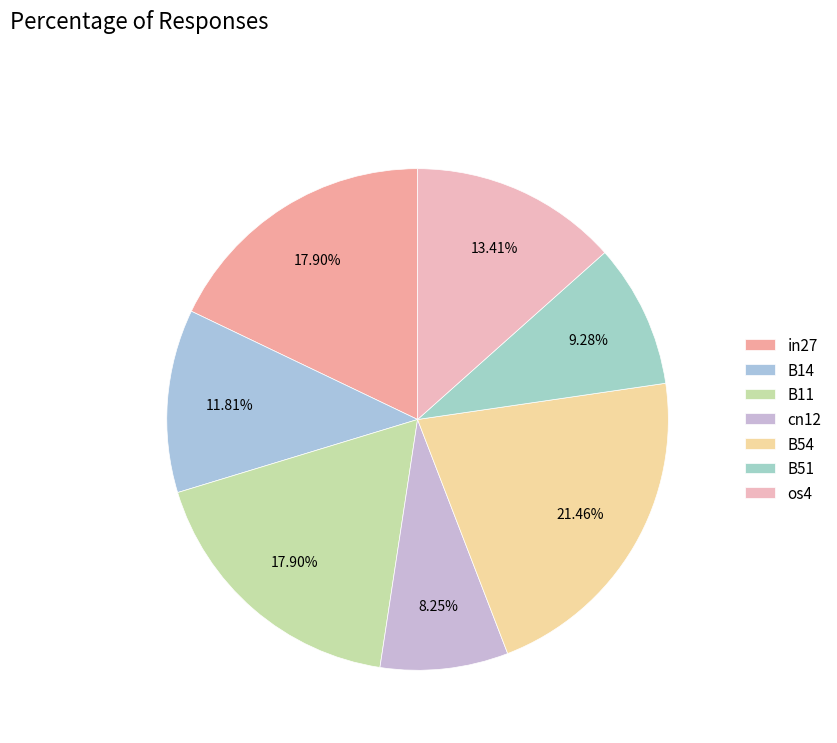

Which has a higher value, B14 or in27?

in27